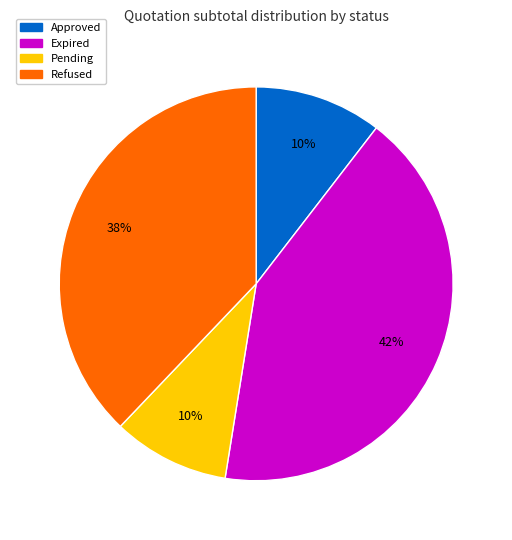

What is the largest slice in the pie chart?

Expired